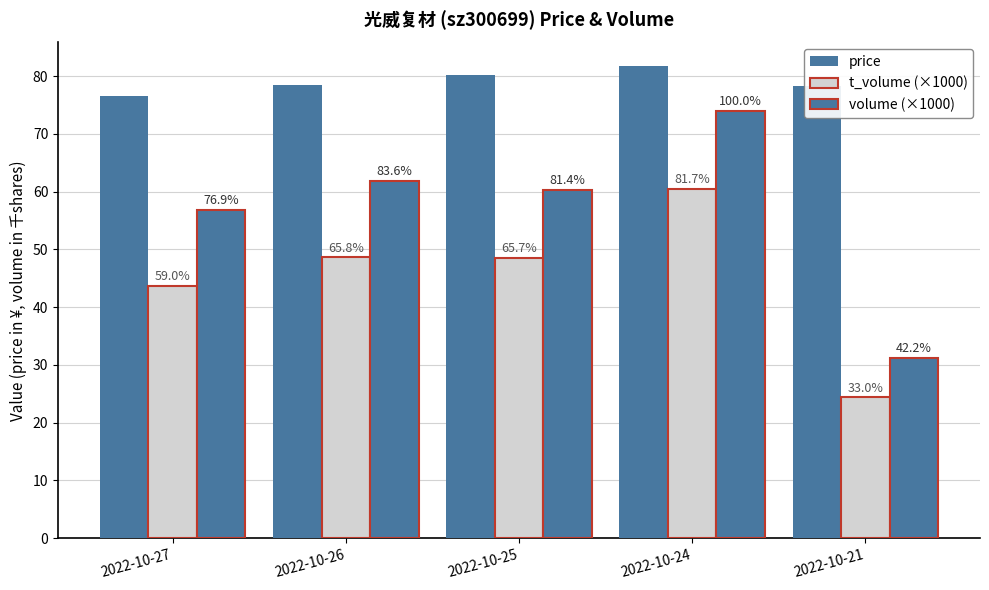

Are the bars horizontal?

No